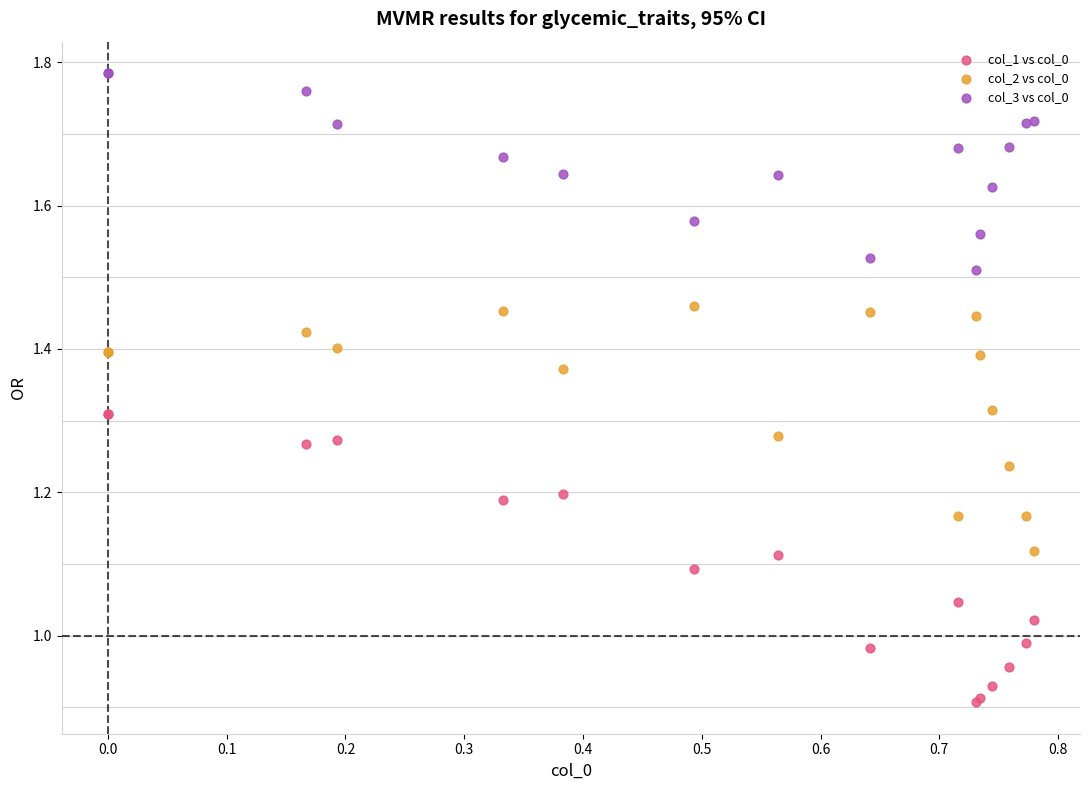

What is the X range (max minus min) for the scatter plot?

0.8